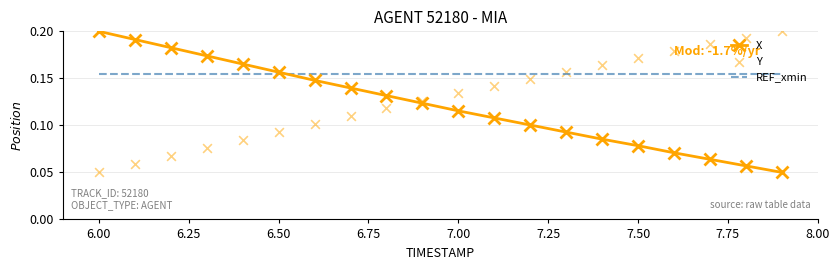

At how many categories does at least one series exceed 0?

20